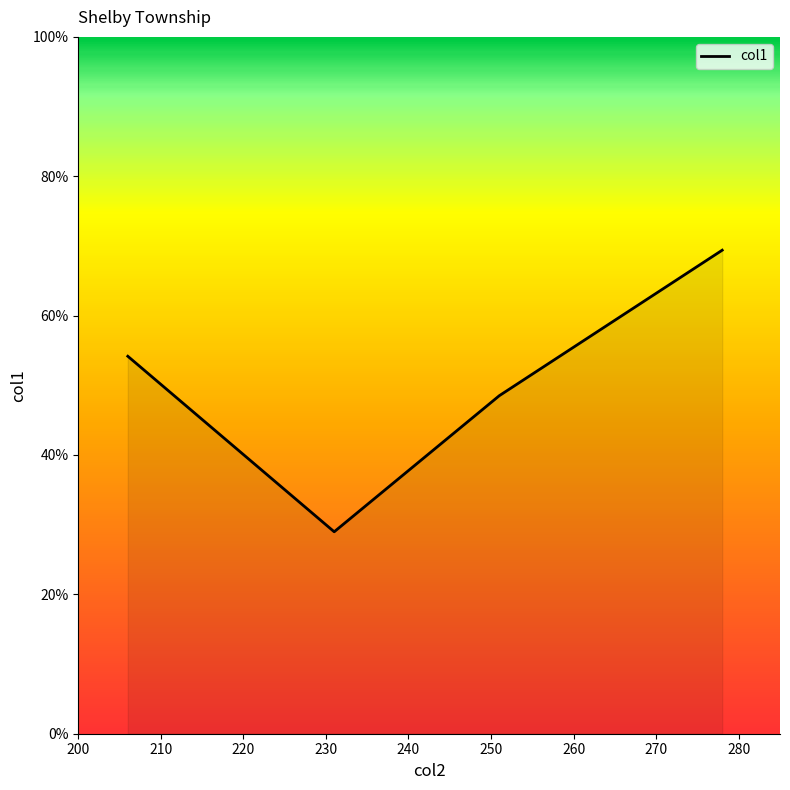

How many interior local valleys (lower than both neighbors) does the data have?

1